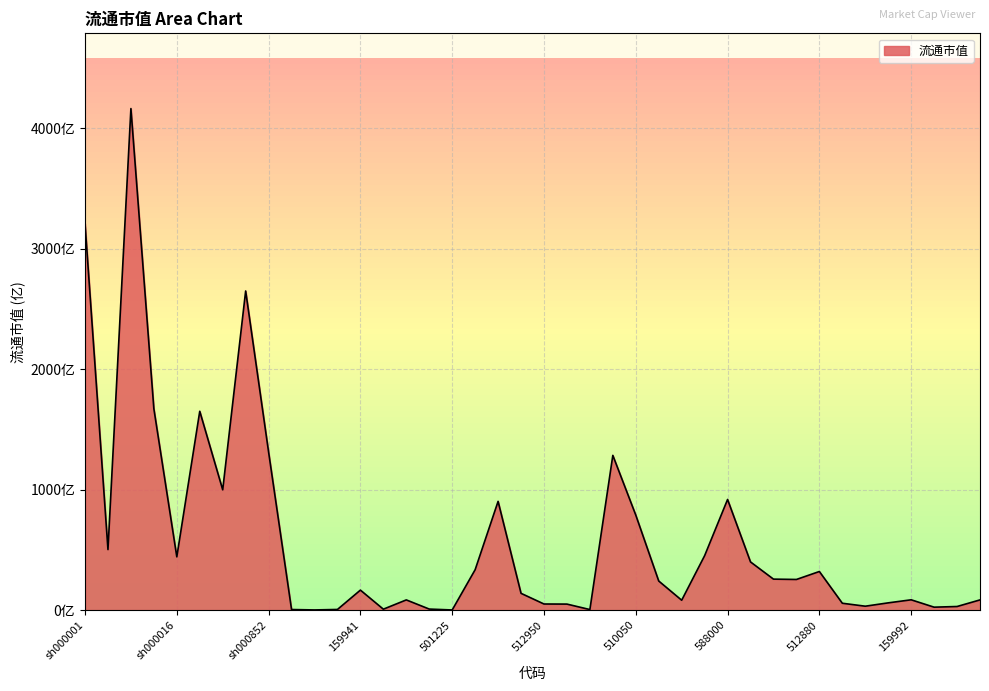

Does the chart have visible grid lines?

Yes